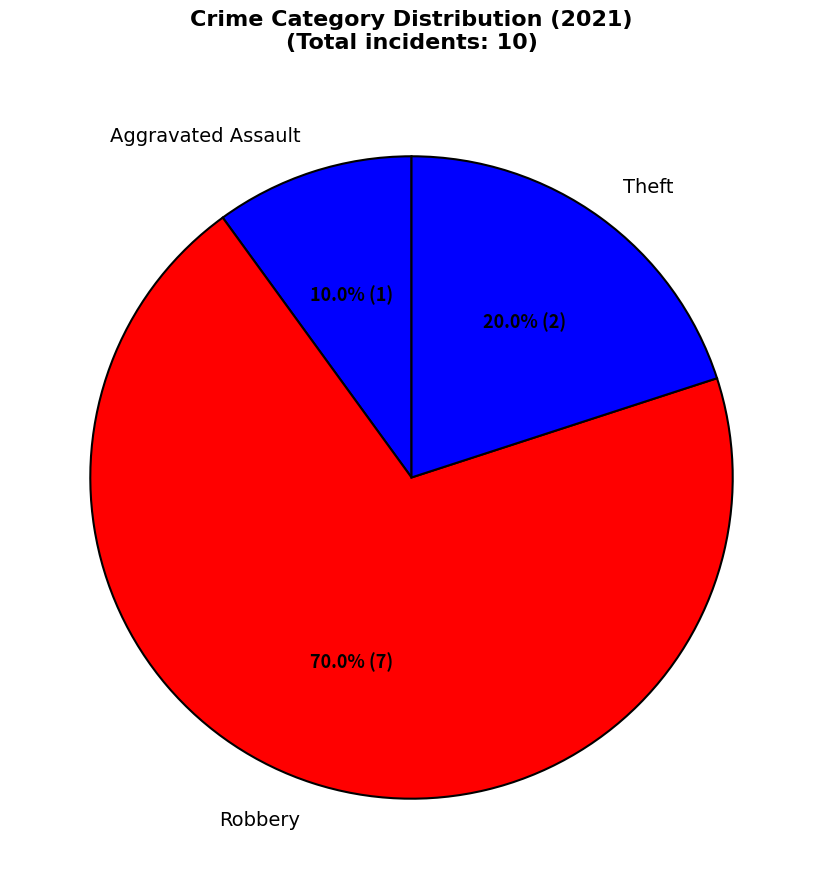

Which slice is the largest?

Robbery